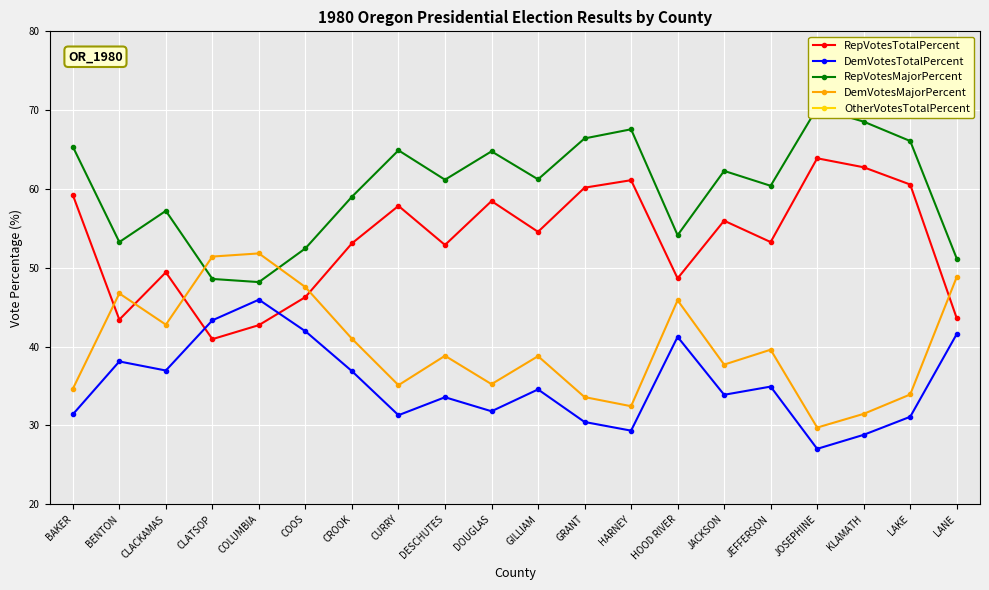

True or false: DemVotesTotalPercent has a value of 30.4 at GRANT.

True